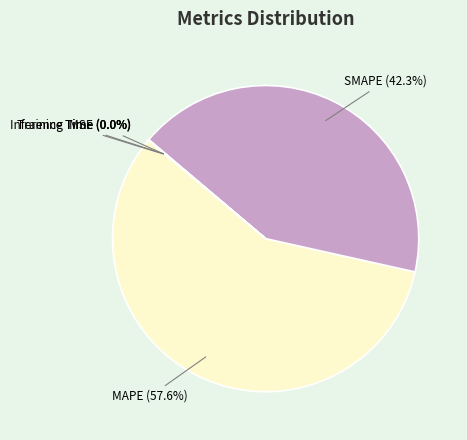

Is there any slice that represents more than half of the pie?

Yes